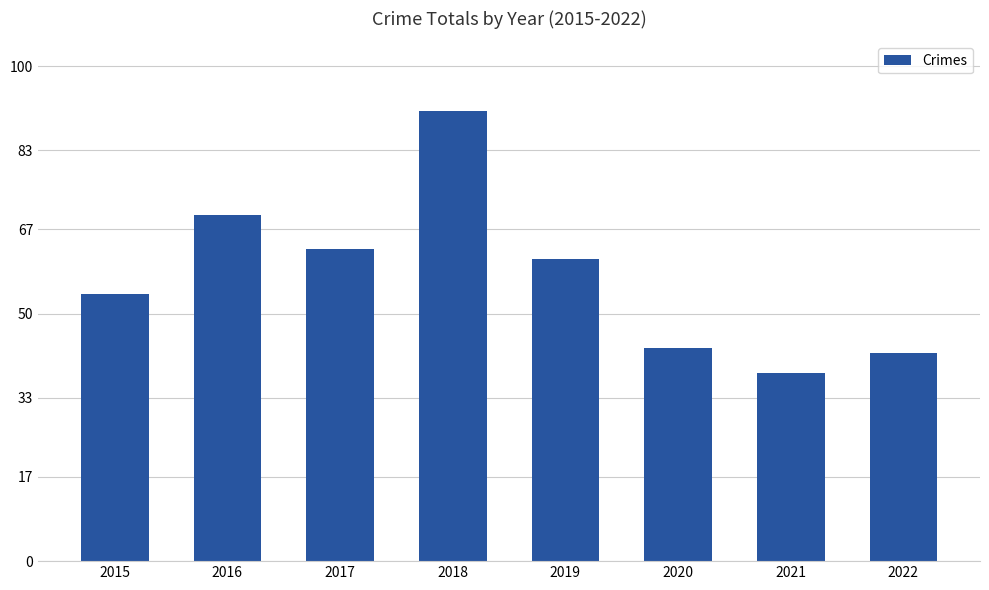

Which label corresponds to the largest value in the chart?

2018